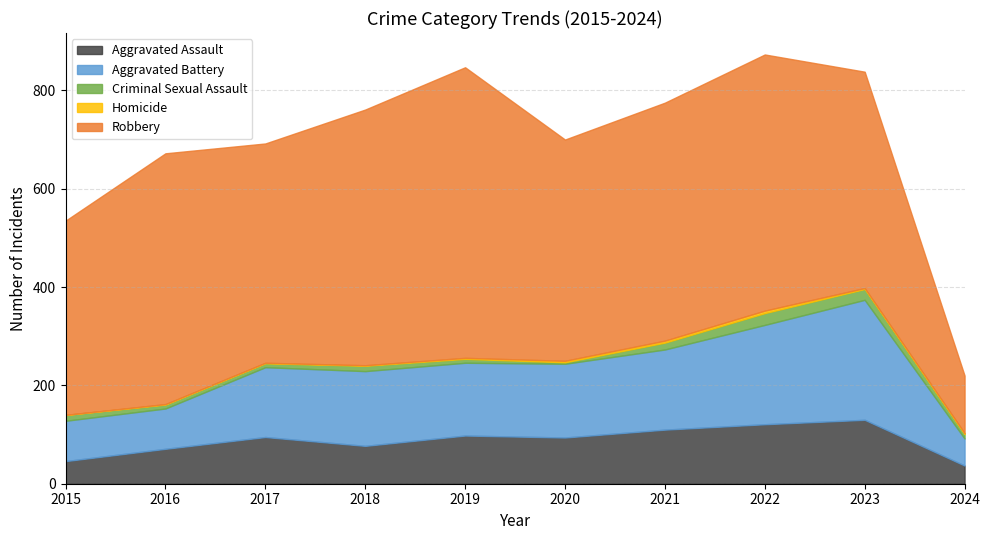

True or false: Homicide and Criminal Sexual Assault intersect in this chart.

False